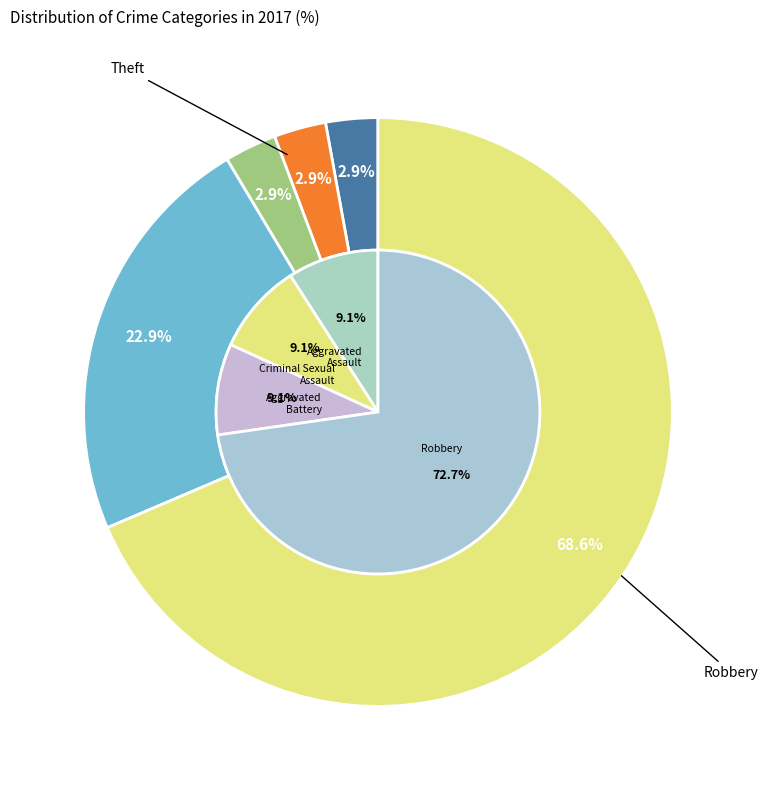

What is the change in value from Aggravated Battery to Theft?

+23